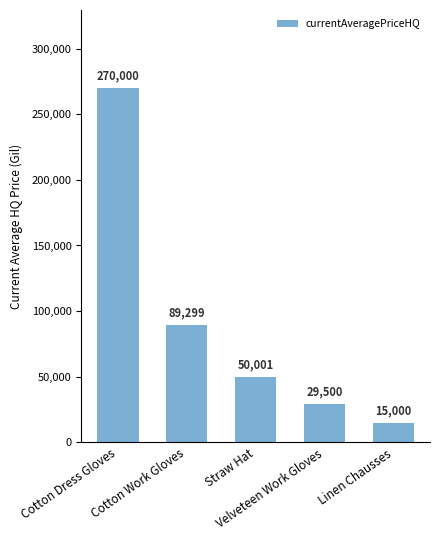

Rank the categories by value from highest to lowest.

Cotton Dress Gloves, Cotton Work Gloves, Straw Hat, Velveteen Work Gloves, Linen Chausses